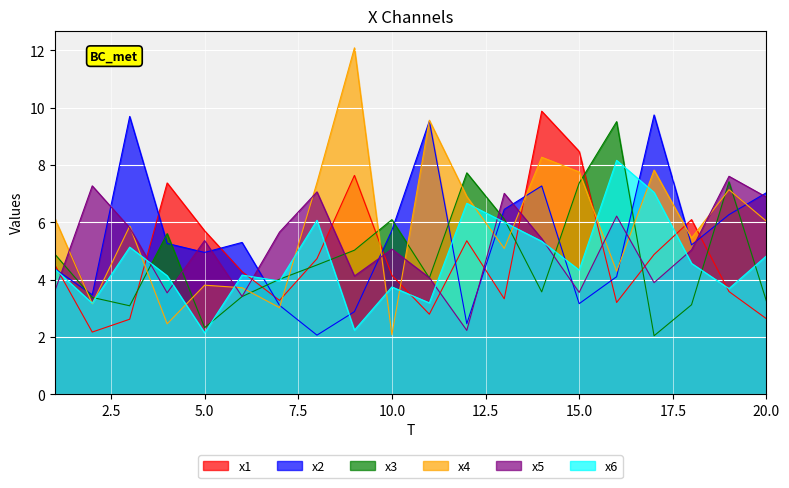

How many lines are shown in the chart?

6